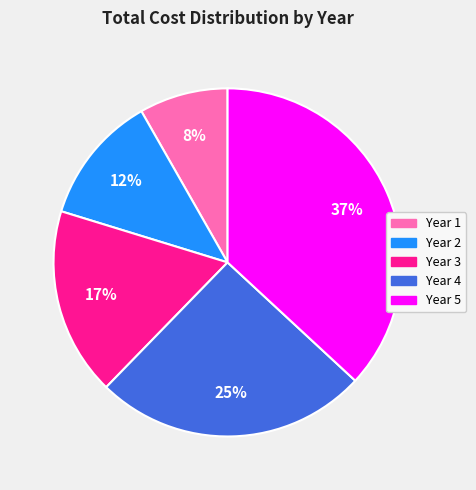

To the nearest percent, what is the combined percentage of Year 1 and Year 5?

45%